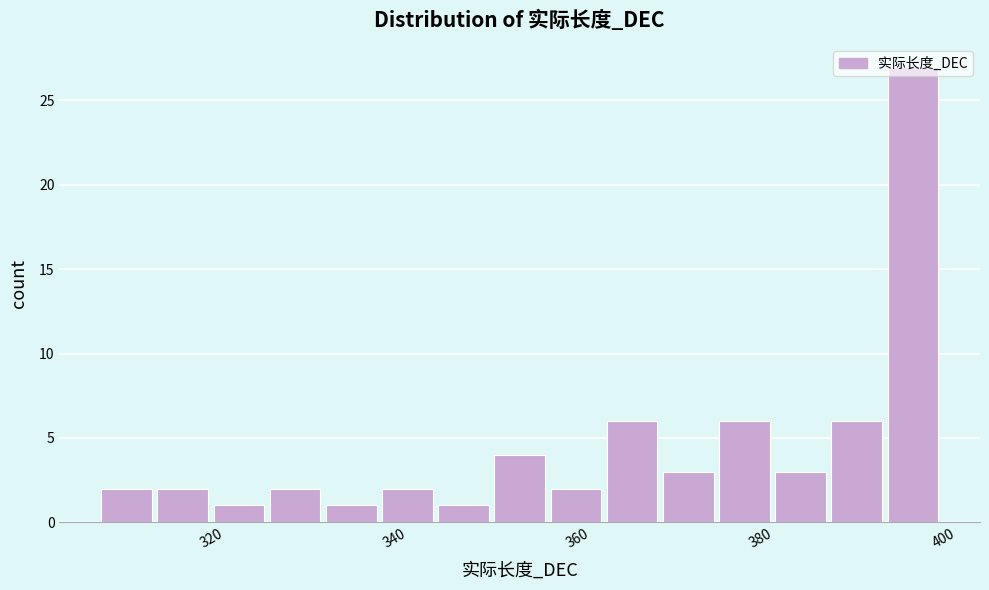

Read against the x-axis, roughly where is the centre of the tallest bar?

396